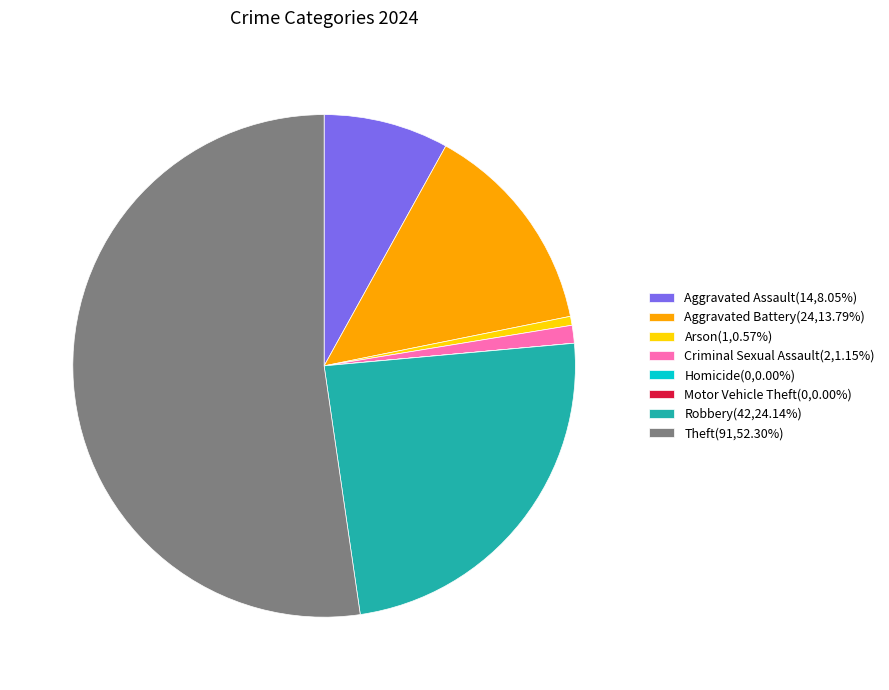

Is Criminal Sexual Assault the majority of the pie?

No